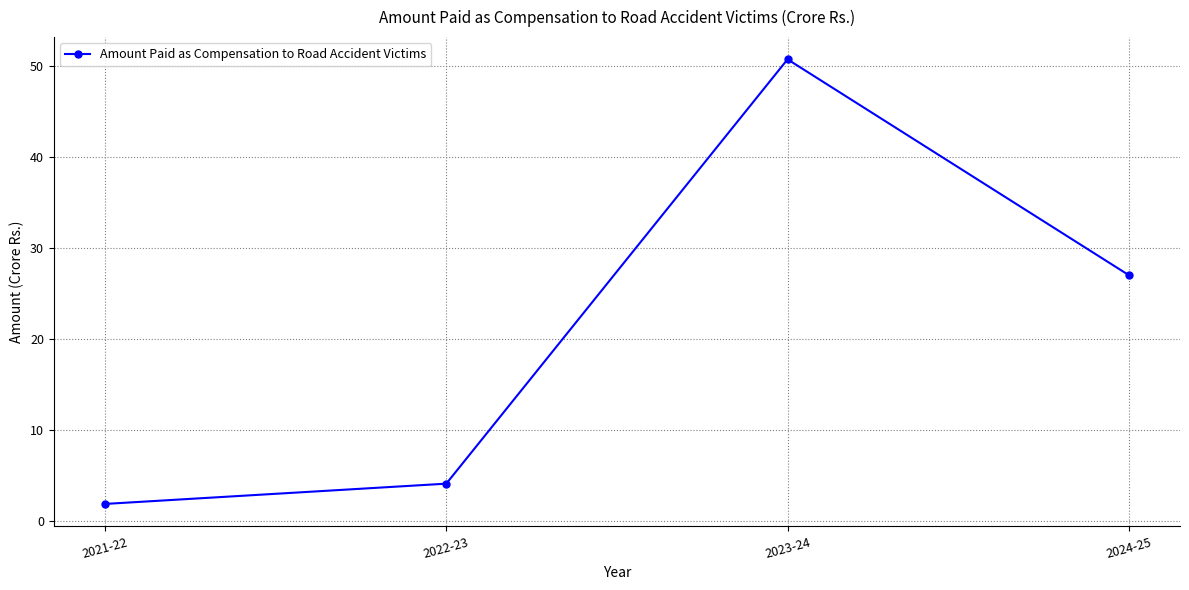

At which label does the data first exceed 27?

2023-24